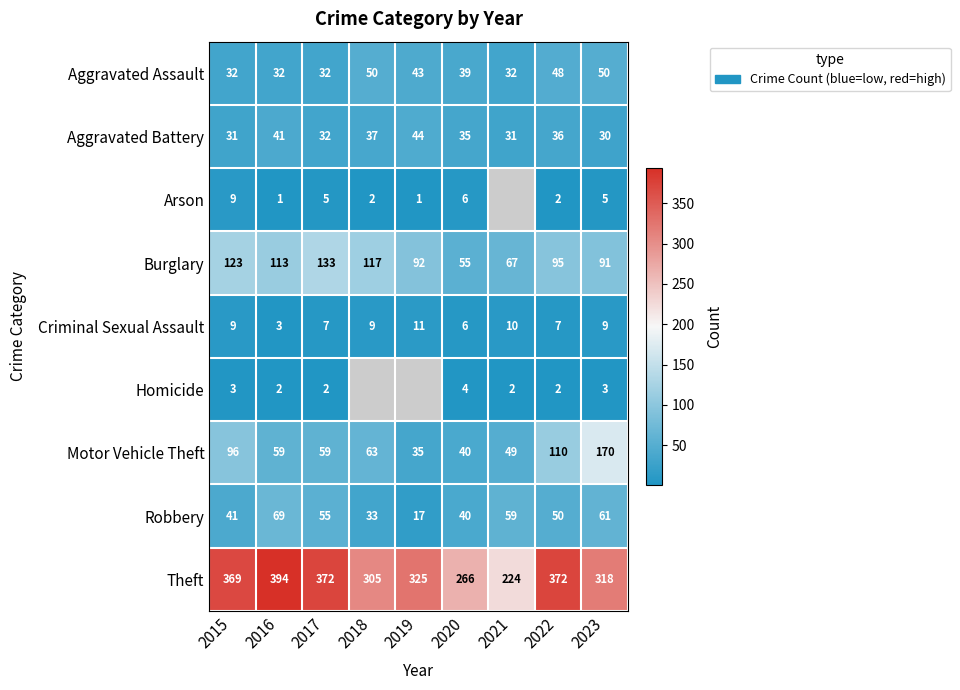

Which series changed the most between 2015 and 2022?

Burglary